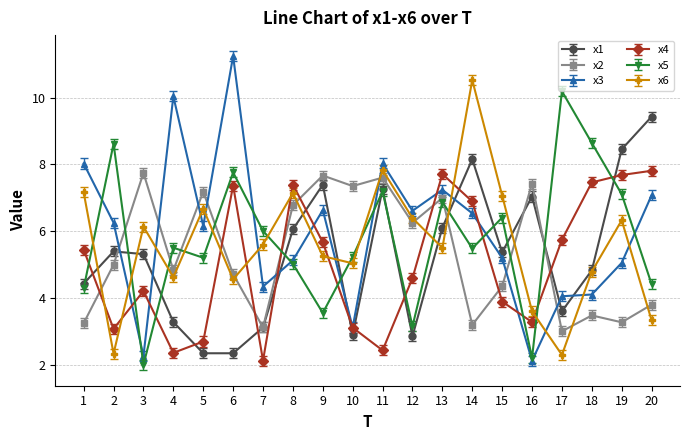

Is the value of x6 at 8 greater than the value of x1 at 13?

Yes